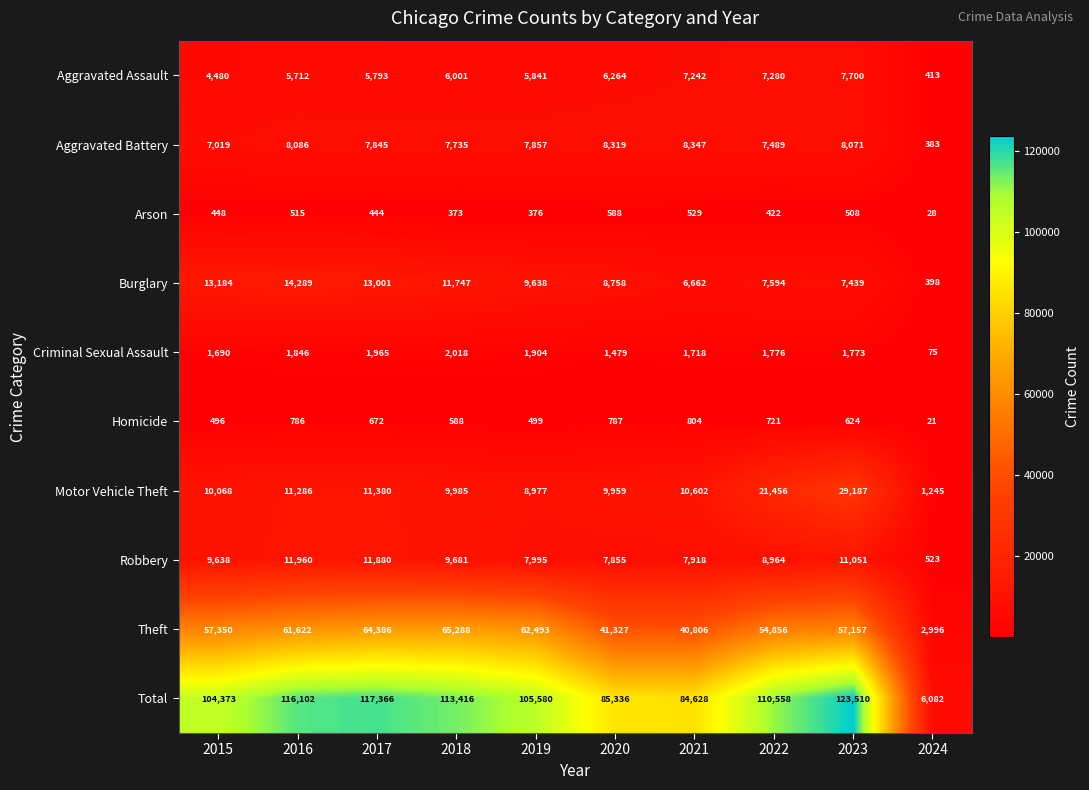

Between 2018 and 2020, which series saw the biggest shift?

Total